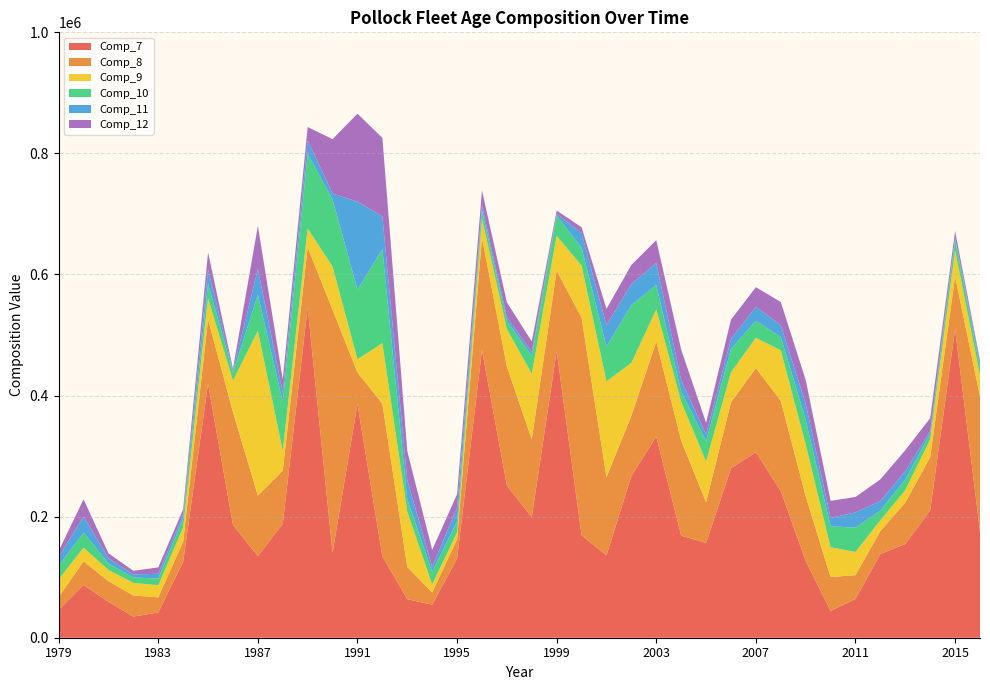

Reading left to right, what are all the values shown in this chart?

Comp_7: 1979=46046.0	1980=87081.0	1981=59408.0	1982=34858.0	1983=41772.0	1984=125385.0	1985=419635.0	1986=186362.0	1987=134876.0	1988=188144.0	1989=545947.0	1990=140627.0	1991=386167.0	1992=134308.0	1993=63710.3	1994=54462.4	1995=130590.0	1996=475118.0	1997=251336.0	1998=199049.0	1999=473743.0	2000=169067.0	2001=136069.0	2002=267194.0	2003=332057.0	2004=168677.0	2005=156439.0	2006=279903.0	2007=306316.0	2008=242252.0	2009=126940.0	2010=44263.6	2011=64059.2	2012=138349.0	2013=154749.0	2014=210358.0	2015=509826.0	2016=175485.3
Comp_8: 1979=21030.0	1980=39105.0	1981=34033.0	1982=34897.0	1983=24930.0	1984=33321.0	1985=106493.0	1986=186362.0	1987=99830.0	1988=87837.0	1989=98996.0	1990=400979.0	1991=51933.4	1992=252161.0	1993=53256.5	1994=20196.2	1995=32209.4	1996=185612.0	1997=196723.0	1998=128342.0	1999=132714.0	2000=359491.0	2001=129178.0	2002=99315.8	2003=157346.0	2004=156876.0	2005=67472.6	2006=108900.0	2007=138972.0	2008=149108.0	2009=106863.0	2010=55814.0	2011=39350.7	2012=37855.3	2013=68491.7	2014=88198.2	2015=86987.5	2016=223115.7
Comp_9: 1979=29351.0	1980=22622.0	1981=18512.0	1982=20859.0	1983=19978.0	1984=23506.0	1985=34631.0	1986=51911.0	1987=272284.0	1988=32796.0	1989=30935.0	1990=71510.0	1991=21789.4	1992=100104.0	1993=91219.6	1994=13365.8	1995=11078.1	1996=31412.2	1997=61581.5	1998=108710.0	1999=57528.2	2000=85963.9	2001=158270.0	2002=87377.1	2003=53033.4	2004=64043.5	2005=67084.8	2006=49617.9	2007=50196.1	2008=83280.2	2009=85673.1	2010=49326.1	2011=38264.7	2012=17807.8	2013=20583.6	2014=29098.0	2015=42527.3	2016=34719.4
Comp_10: 1979=22488.0	1980=24878.0	1981=10750.0	1982=8798.0	1983=11195.0	1984=14656.0	1985=24452.0	1986=13205.0	1987=59537.0	1988=81016.0	1989=123102.0	1990=110913.0	1991=114990.0	1992=155077.0	1993=20486.7	1994=20711.4	1995=18227.2	1996=13429.9	1997=13563.2	1998=29493.1	1999=32891.6	2000=29599.2	2001=57543.4	2002=95564.0	2003=40166.6	2004=16920.1	2005=33733.3	2006=38353.7	2007=28038.4	2008=22297.0	2009=40671.0	2010=34655.3	2011=40092.7	2012=15875.3	2013=17703.9	2014=9132.3	2015=18550.0	2016=13155.0
Comp_11: 1979=14414.0	1980=26468.0	1981=8634.0	1982=5250.0	1983=7665.0	1984=6650.0	1985=23506.0	1986=2905.0	1987=42616.0	1988=15275.0	1989=22292.0	1990=9839.0	1991=145388.1	1992=54319.7	1993=32304.6	1994=8554.2	1995=22384.0	1996=8813.4	1997=6420.1	1998=6326.5	1999=3480.4	2000=24372.6	2001=35104.2	2002=34869.3	2003=36510.1	2004=18864.0	2005=11246.6	2006=16420.0	2007=23321.2	2008=19102.3	2009=26384.3	2010=13933.6	2011=25315.0	2012=15875.3	2013=13614.9	2014=4790.5	2015=2852.5	2016=7889.9
Comp_12: 1979=9767.0	1980=28435.0	1981=8142.0	1982=5901.0	1983=10629.0	1984=8568.0	1985=27681.0	1986=3512.0	1987=70992.0	1988=21478.0	1989=22292.0	1990=89727.0	1991=145388.1	1992=129750.3	1993=47384.5	1994=27746.9	1995=22384.0	1996=24385.5	1997=24425.4	1998=17358.6	1999=5230.4	2000=9519.4	2001=26962.0	2002=31498.9	2003=37700.3	2004=50363.9	2005=19154.2	2006=32233.2	2007=32196.0	2008=38465.2	2009=39268.5	2010=28103.3	2011=25402.6	2012=35840.9	2013=34675.5	2014=21043.8	2015=11017.8	2016=3609.1